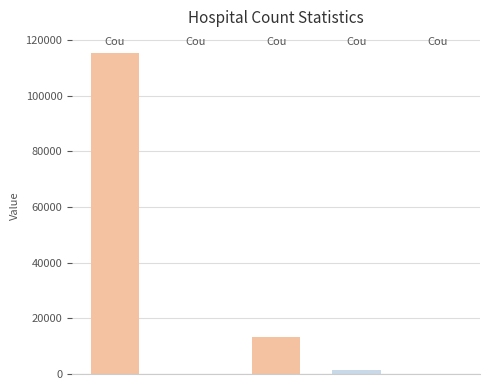

What is the sum of all values?

130105